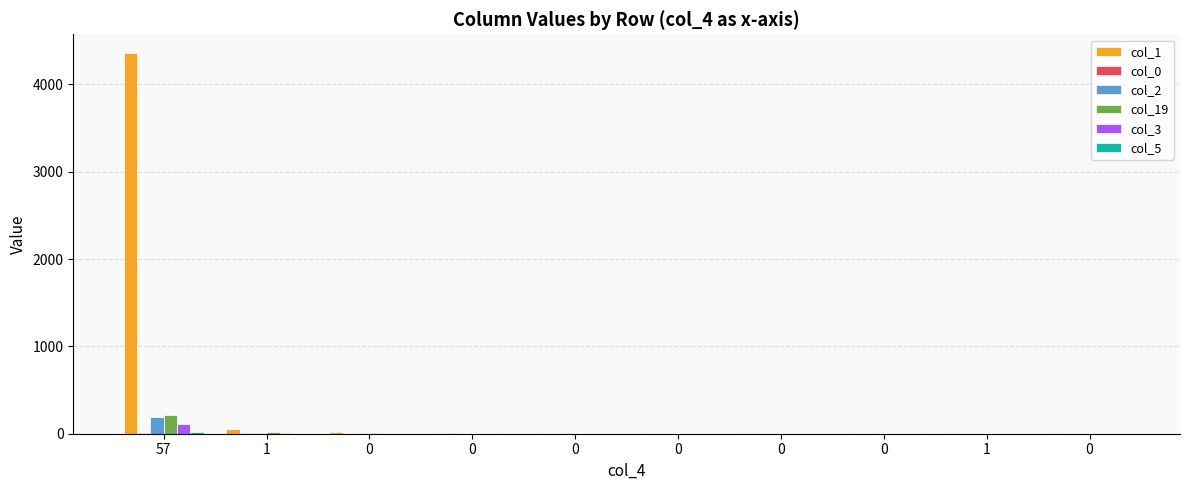

What is the total value across all series at 0?

37